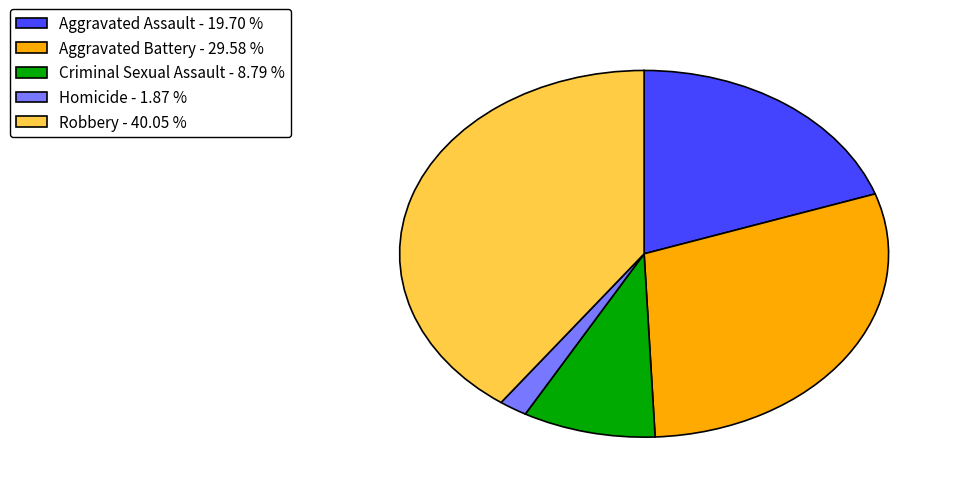

What is the ratio of the value at Criminal Sexual Assault to the value at Homicide?

4.7